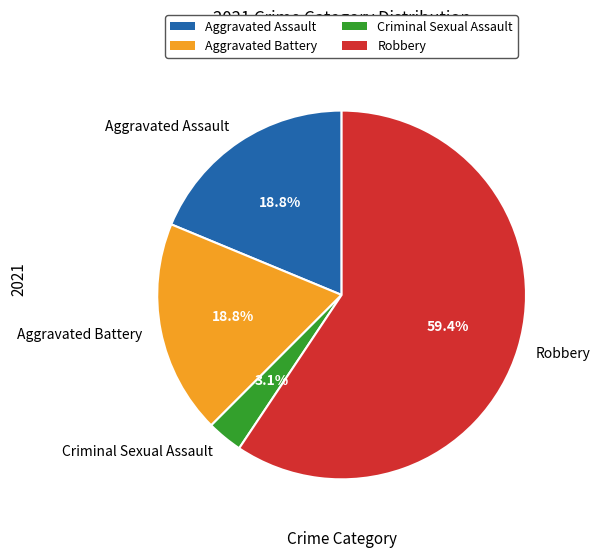

Count the number of slices in the pie.

4